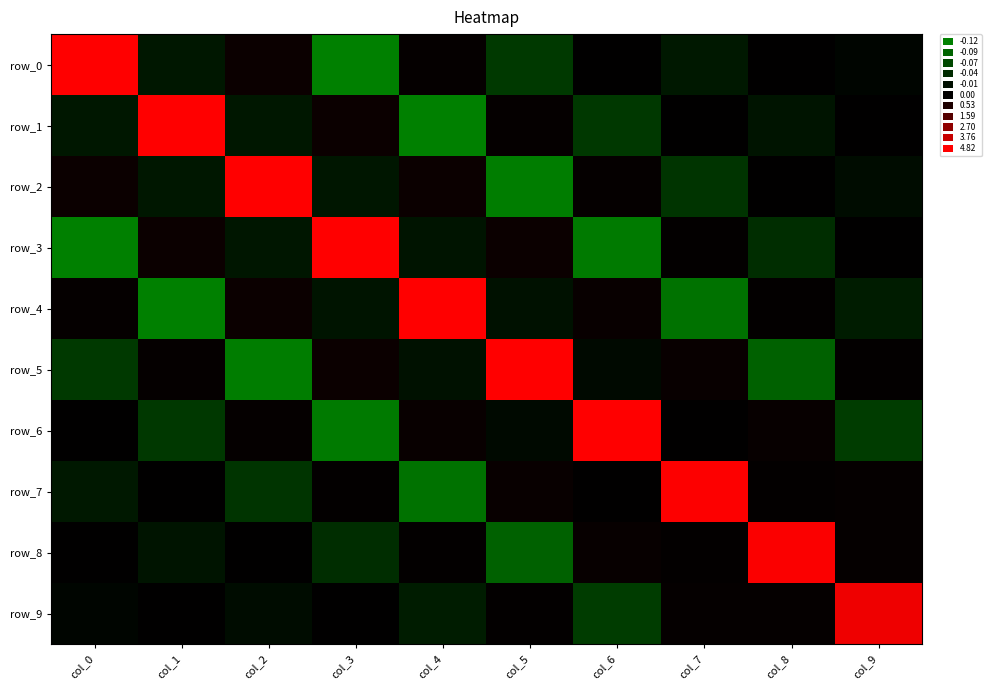

What is the minimum value for row_6?

-0.1